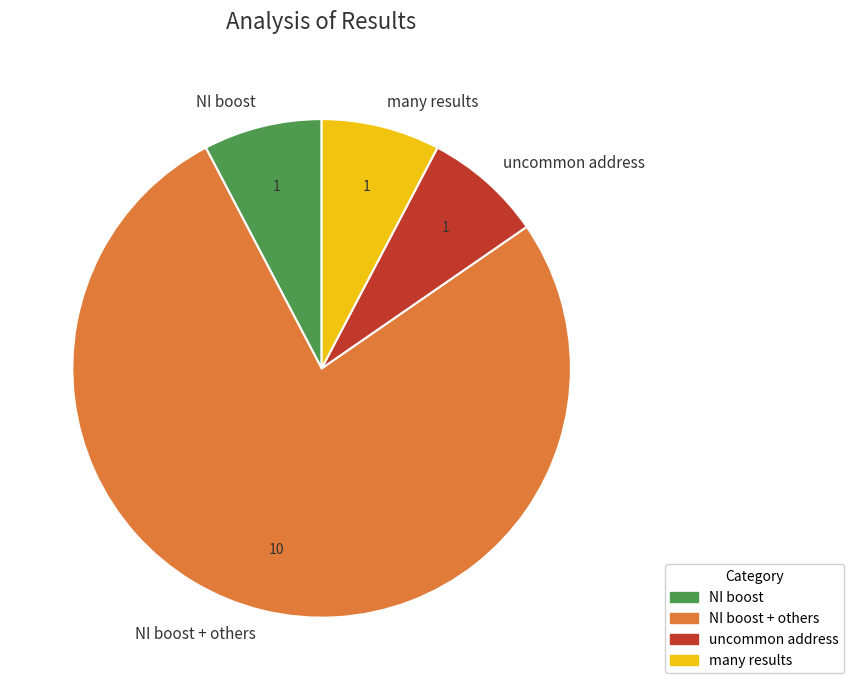

What is the largest slice in the pie chart?

NI boost + others